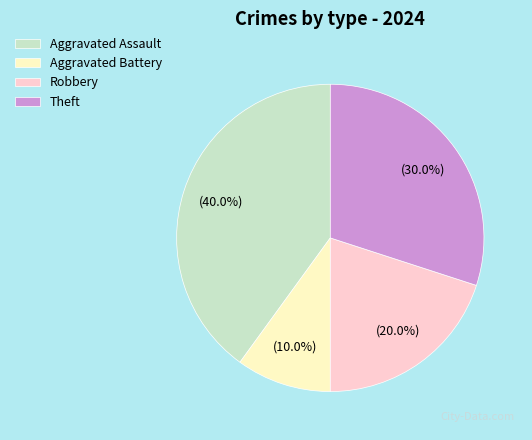

Does any single category account for the majority?

No